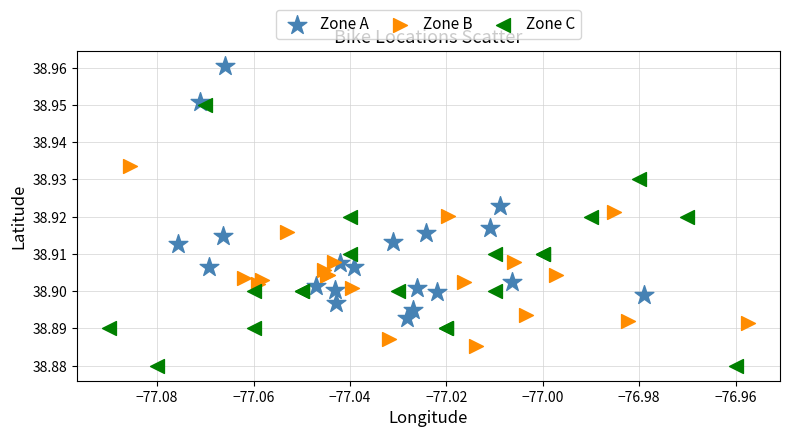

What are all the series names shown in the legend?

Zone A, Zone B, Zone C